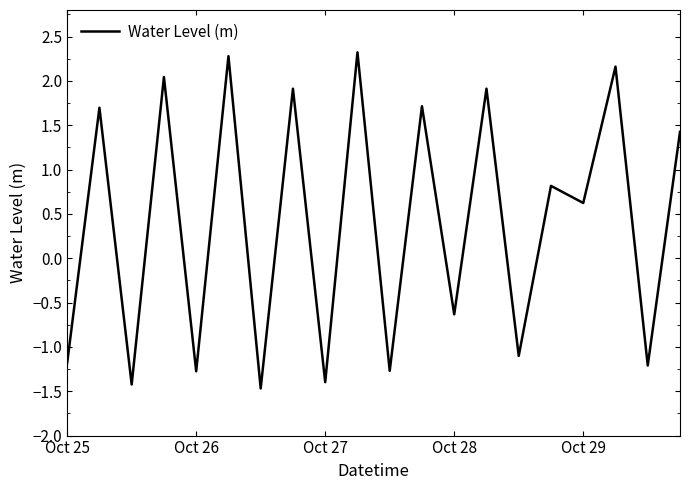

What is the difference between the maximum and minimum values?

3.8